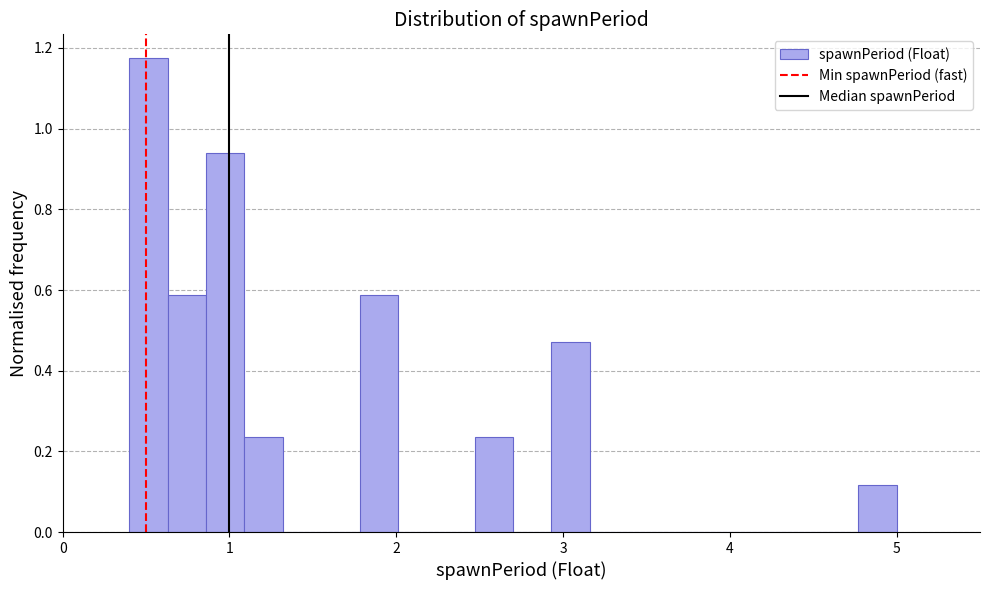

Around what value on the x-axis is the tallest bar? Give the approximate position of its centre, as read against the axis.

0.5